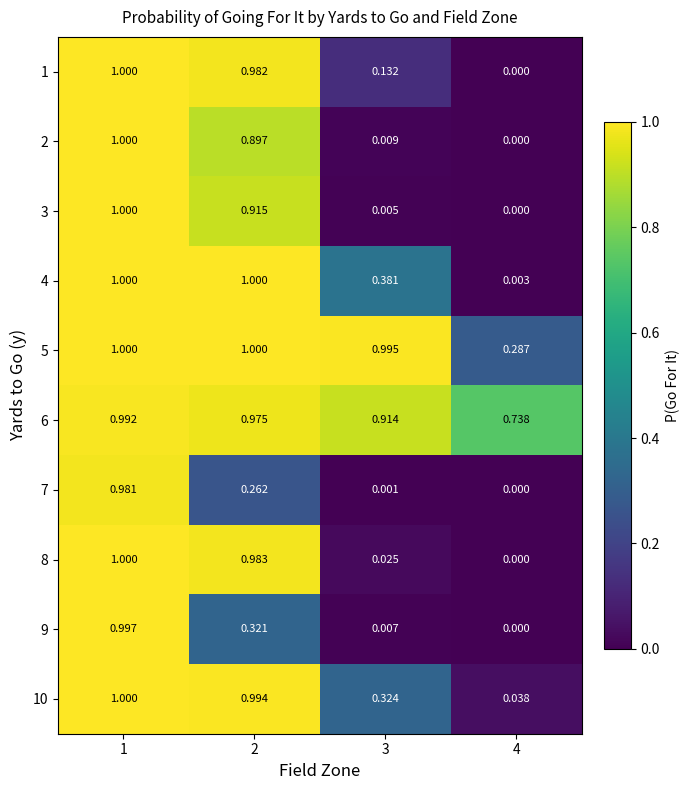

Reading left to right, transcribe all the data shown in this chart.

1: 1=1.0	2=1.0	3=0.1	4=0.0
2: 1=1.0	2=0.9	3=0.0	4=0.0
3: 1=1.0	2=0.9	3=0.0	4=0.0
4: 1=1.0	2=1.0	3=0.4	4=0.0
5: 1=1.0	2=1.0	3=1.0	4=0.3
6: 1=1.0	2=1.0	3=0.9	4=0.7
7: 1=1.0	2=0.3	3=0.0	4=0.0
8: 1=1.0	2=1.0	3=0.0	4=0.0
9: 1=1.0	2=0.3	3=0.0	4=0.0
10: 1=1.0	2=1.0	3=0.3	4=0.0